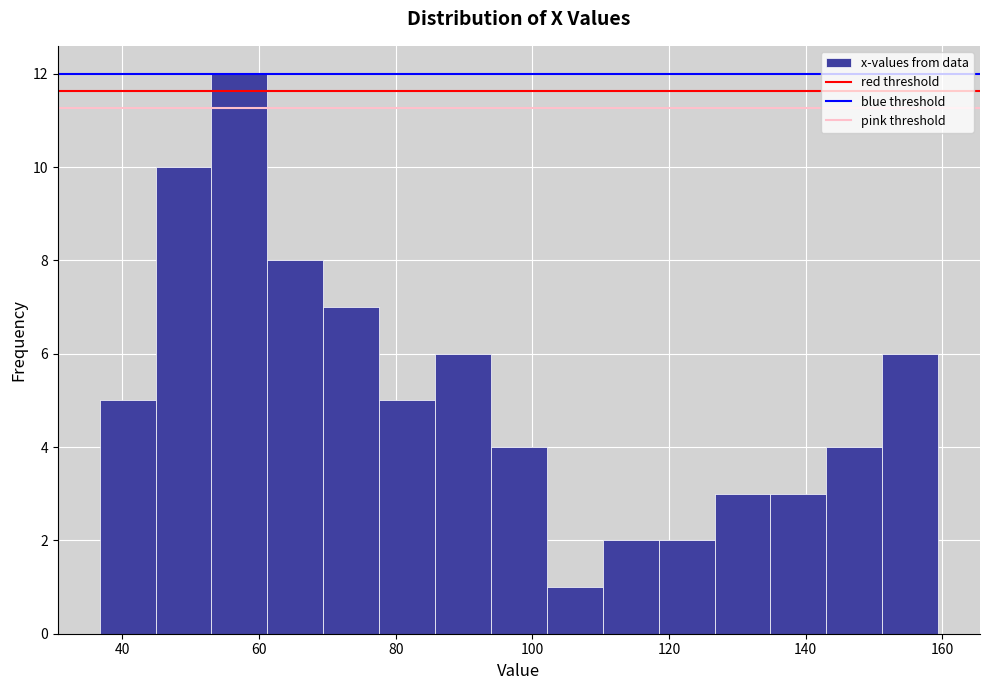

Reading left to right, transcribe this chart: for each bar, give the range it covers on the x-axis and its height. Neither the bar edges nor the heights are printed on the chart, so give them approximately, as read against the axes.

36 to 44: 5
44 to 54: 10
54 to 62: 12
62 to 70: 8
70 to 78: 7
78 to 86: 5
86 to 94: 6
94 to 102: 4
102 to 110: 1
110 to 118: 2
118 to 126: 2
126 to 134: 3
134 to 144: 3
144 to 152: 4
152 to 160: 6